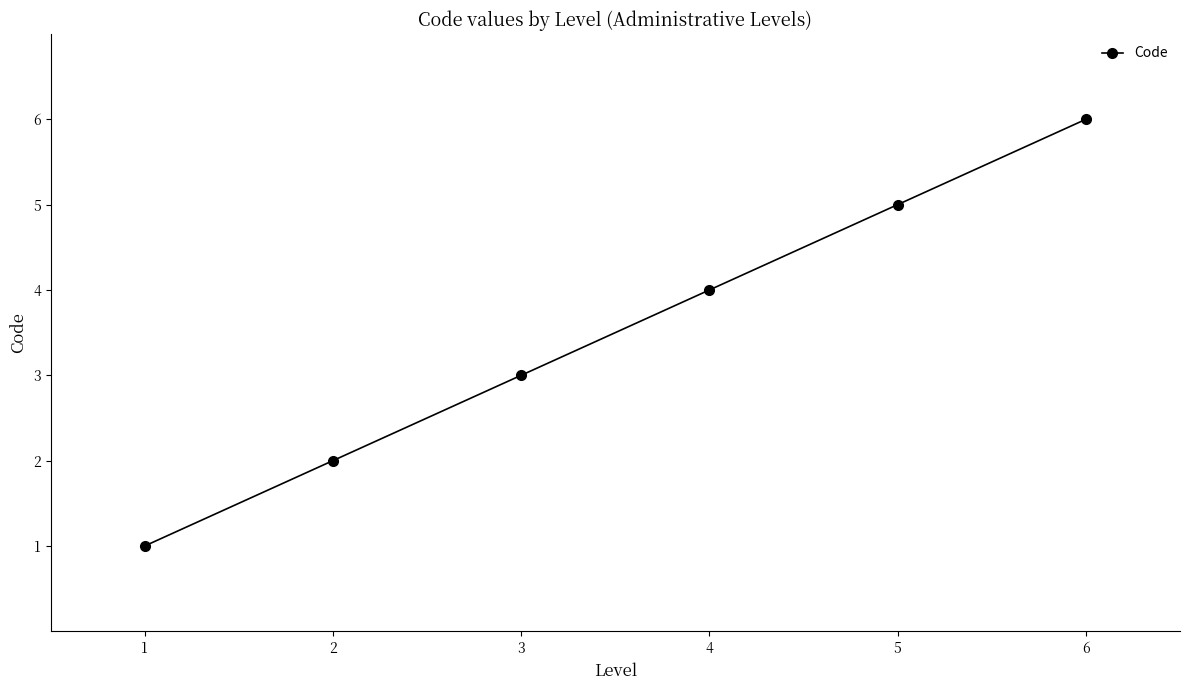

What is the sum of all values?

21